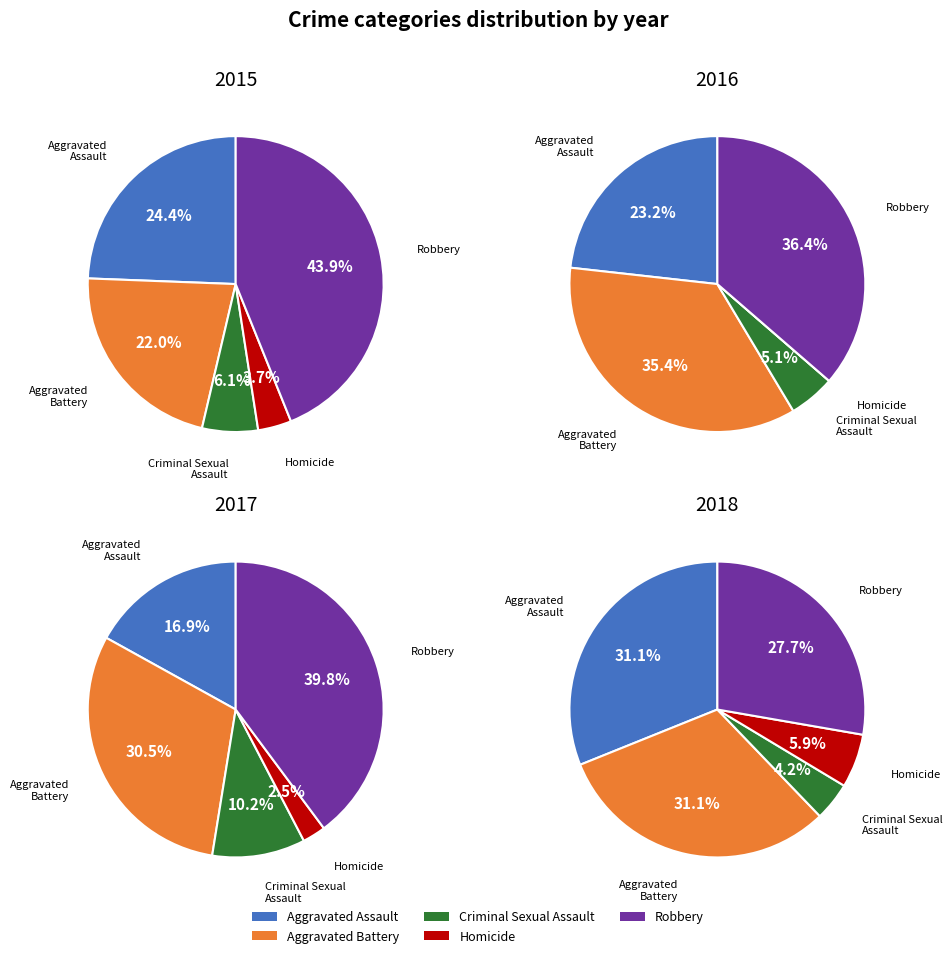

Does Homicide represent more than half of the total?

No